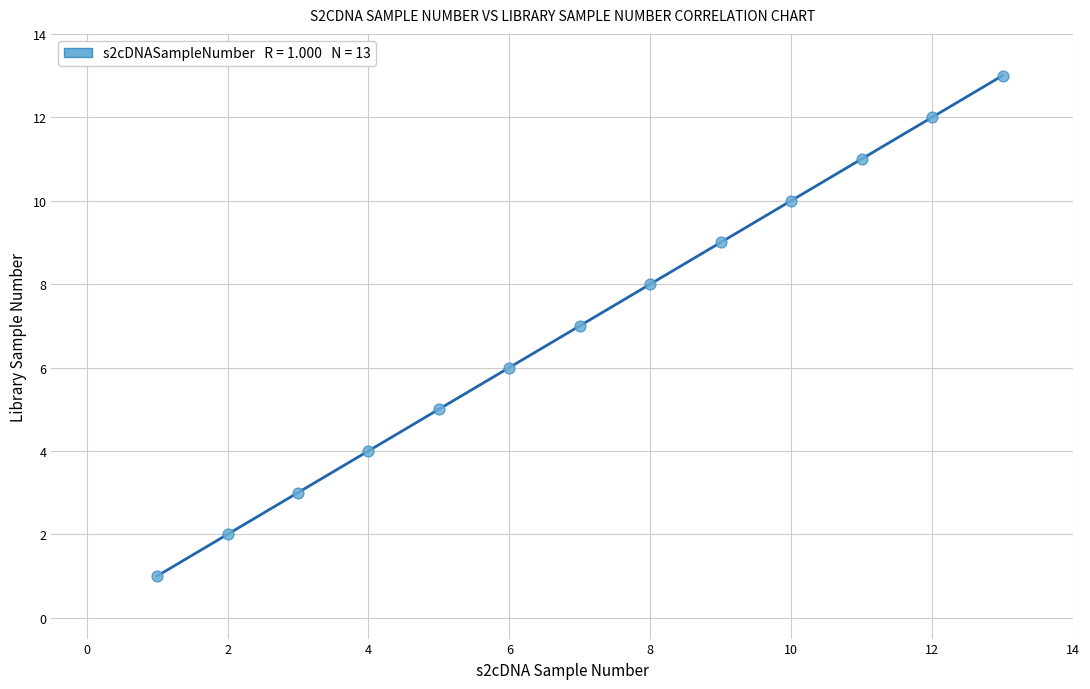

What is the range of X values (max minus min)?

12